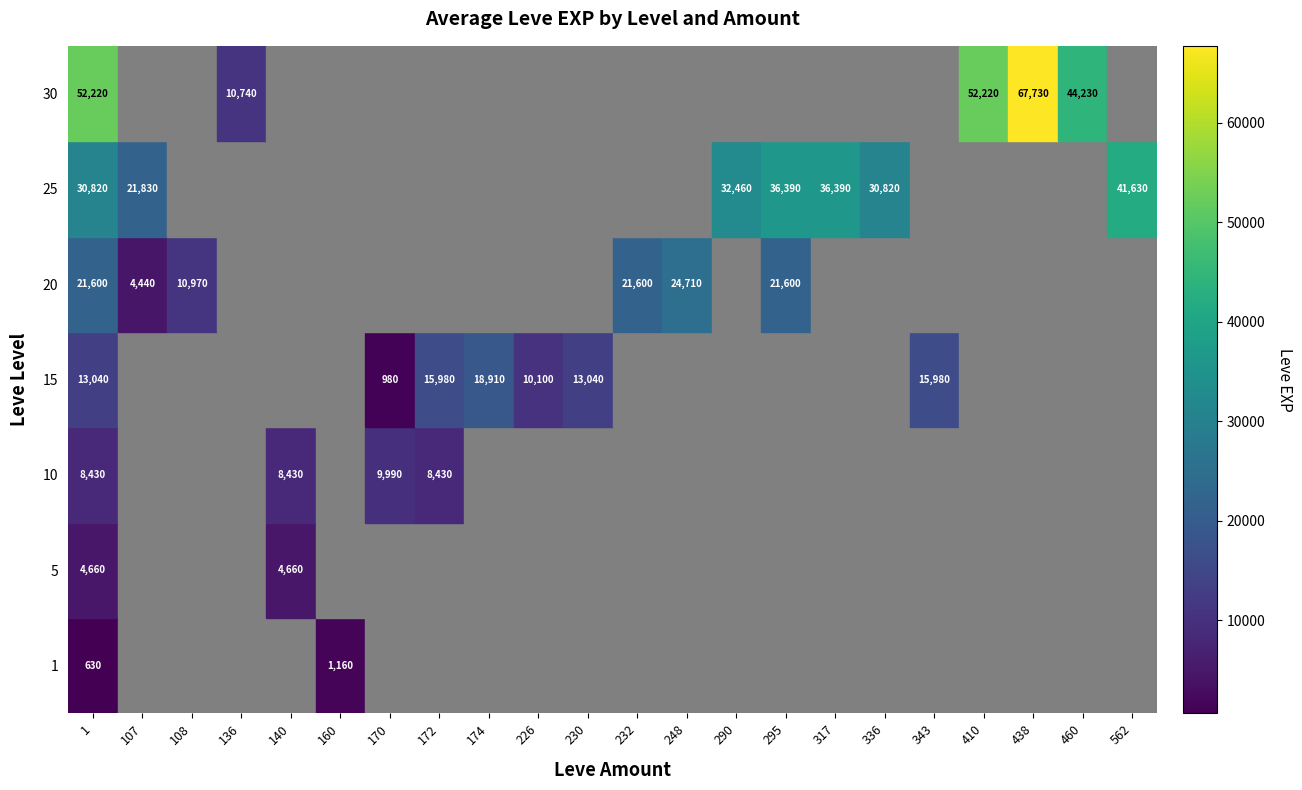

The 15 series shows 27200 at 172. True or false?

False